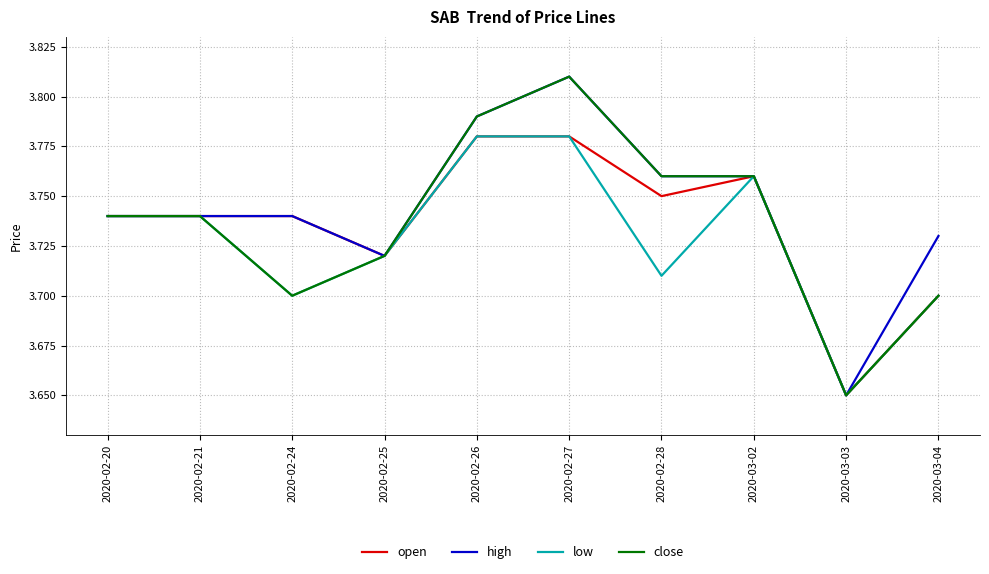

What is the difference between the maximum and minimum values in the open series?

0.1